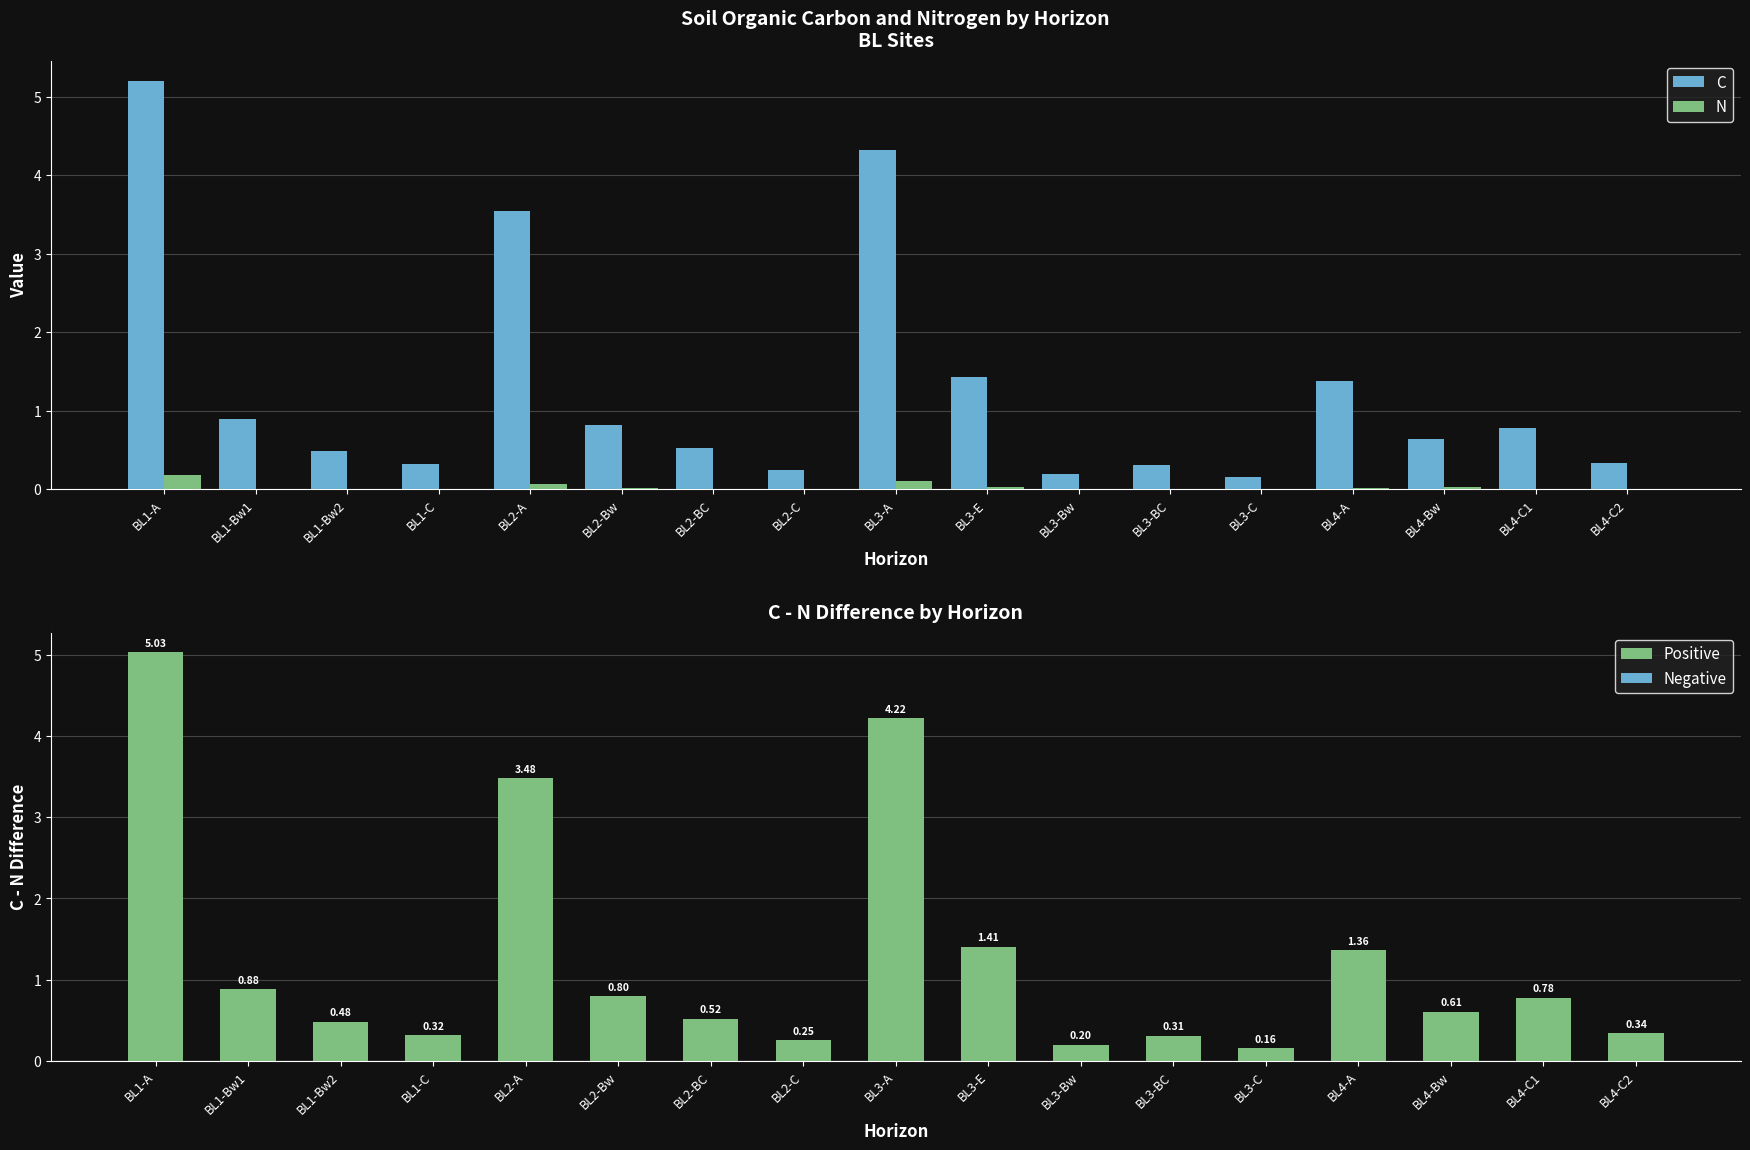

Which category has the lowest value in the C series?

BL3-C